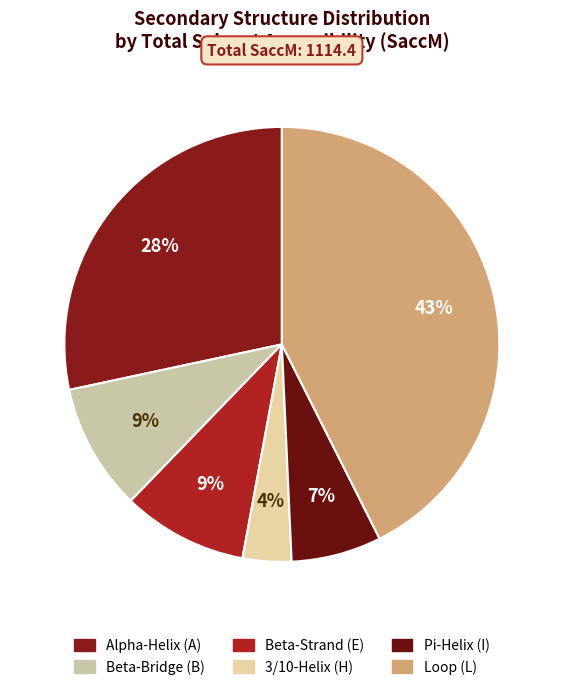

To the nearest percent, what is the average slice percentage?

17%